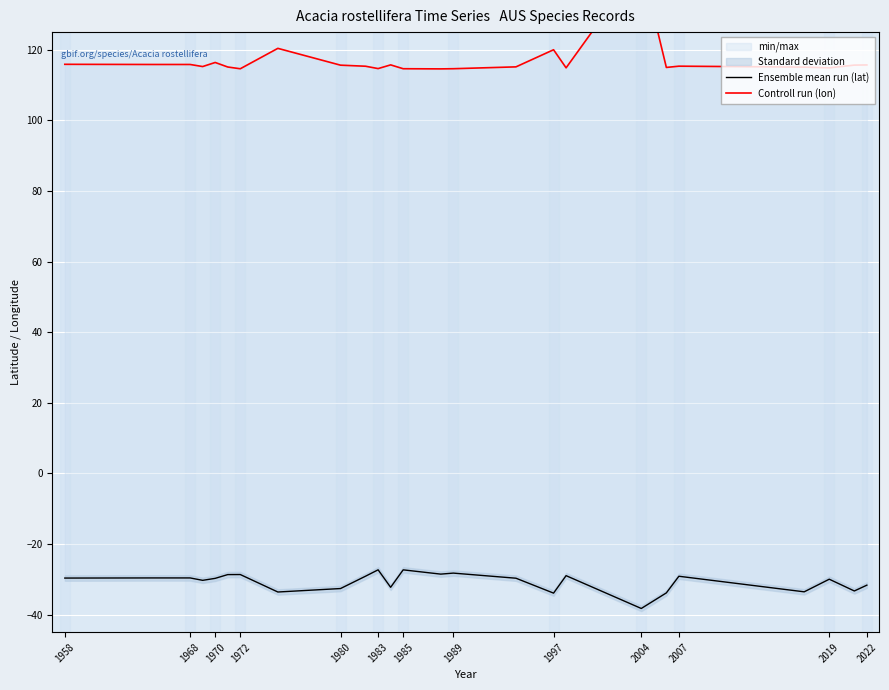

What are all the series names shown in the legend?

Ensemble mean run (lat), Controll run (lon)